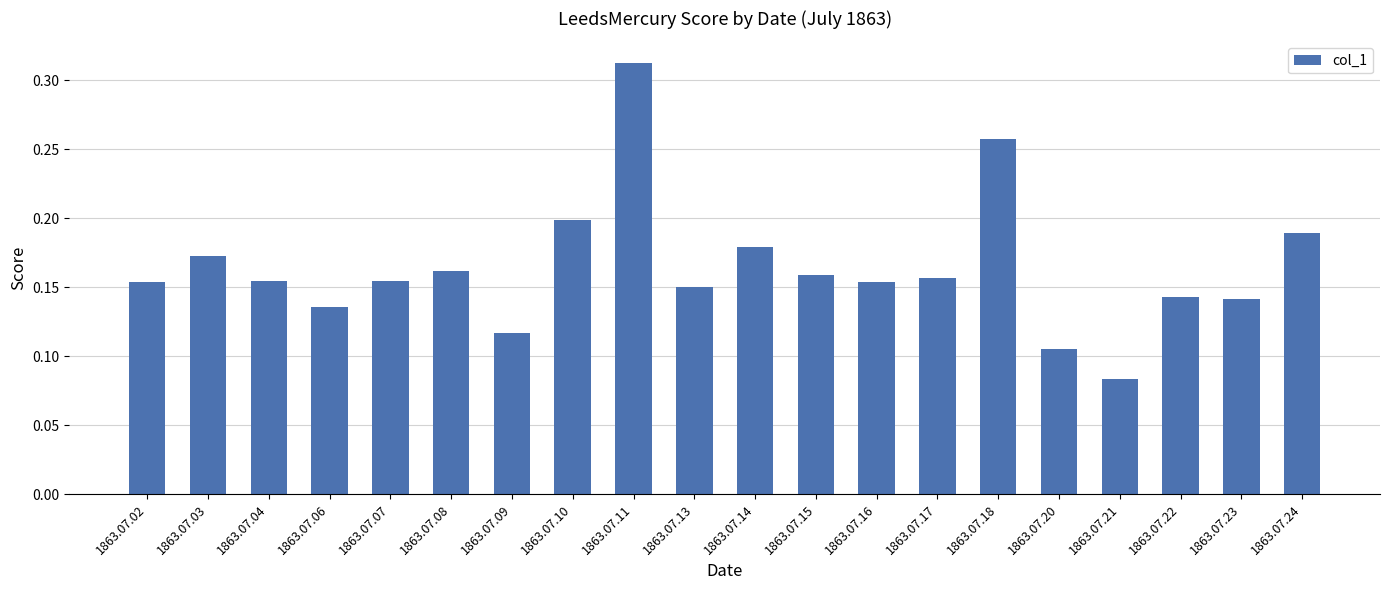

The chart shows a value of 0.1 at 1863.07.08. True or false?

False